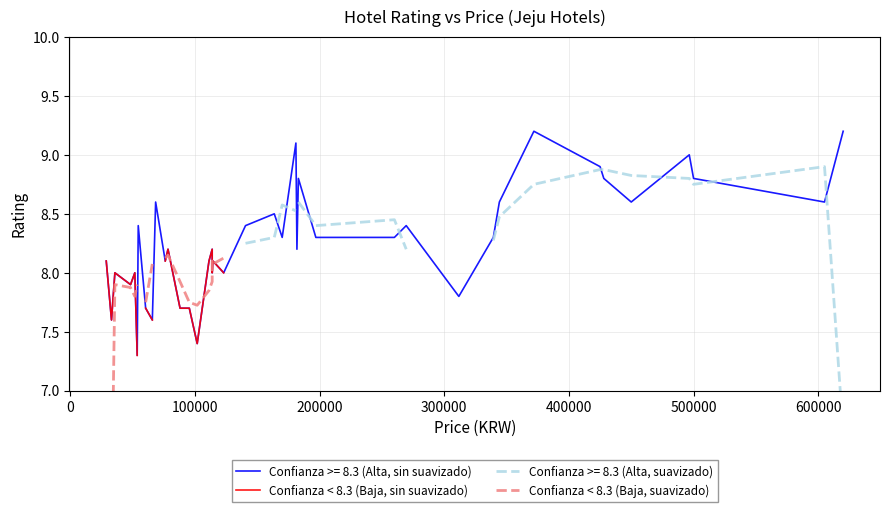

What is the lowest value of the Confianza >= 8.3 (Alta, sin suavizado) series?

7.3